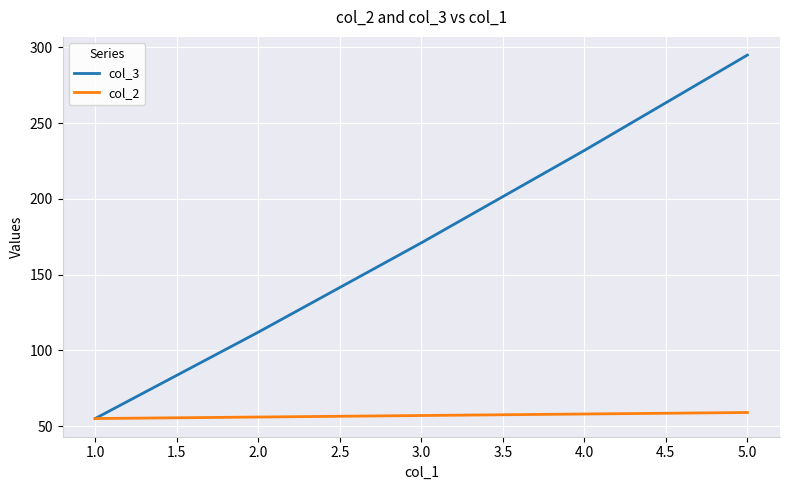

What is the greatest value displayed?

295